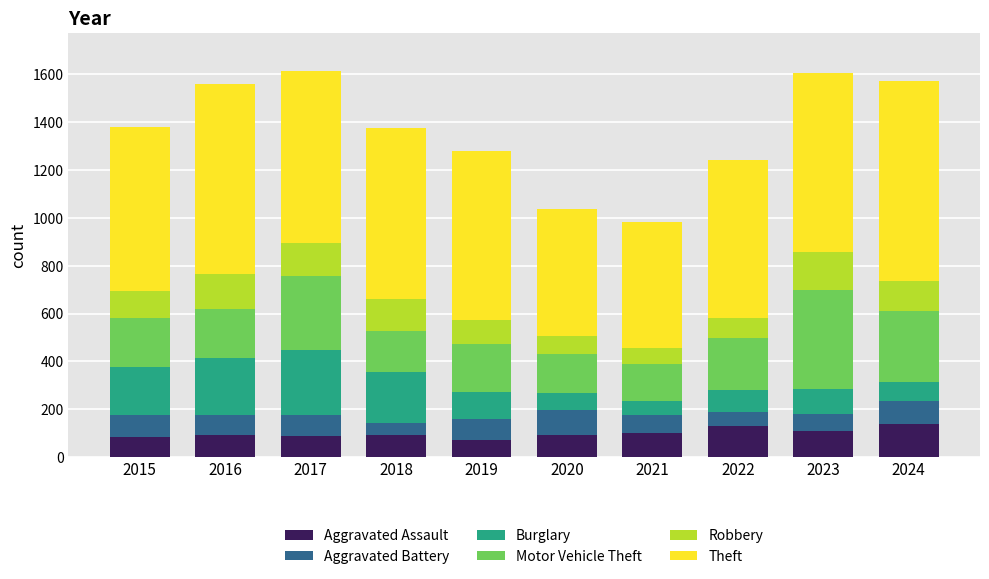

What is the lowest value of the Aggravated Assault series?

73